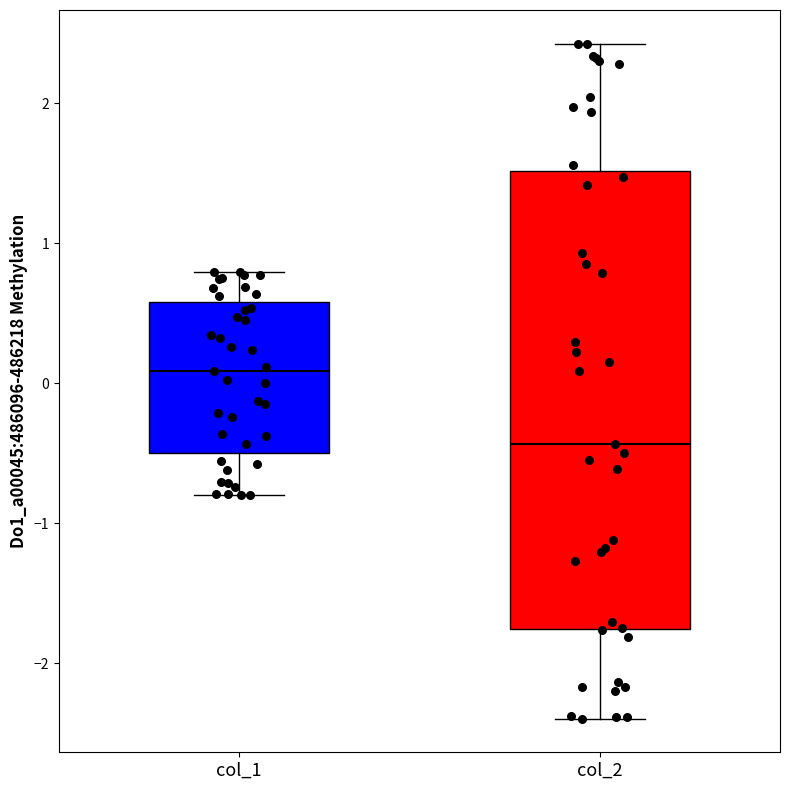

Which box has the lowest median line?

col_2